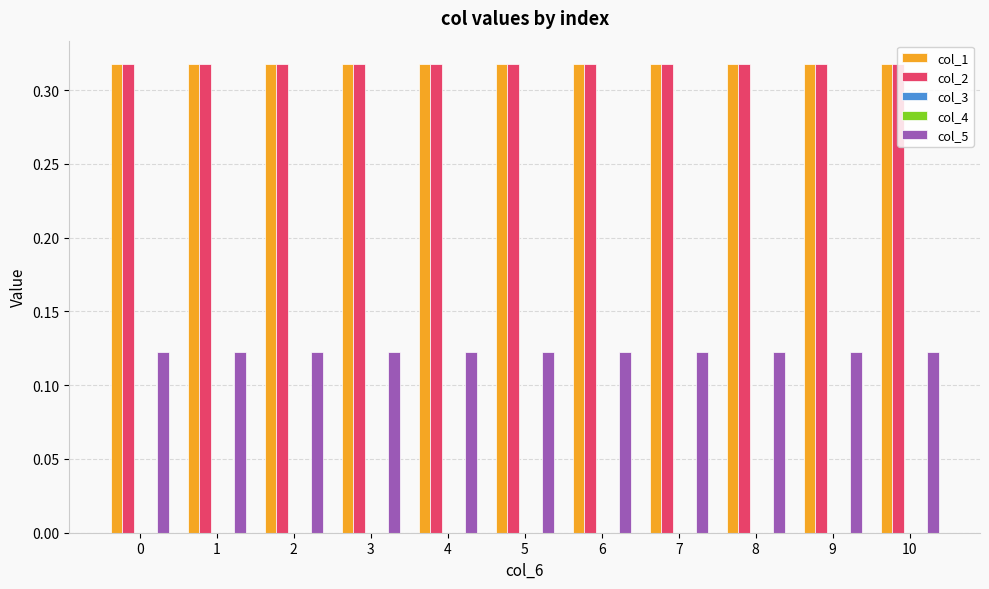

Does the chart contain any negative values?

No